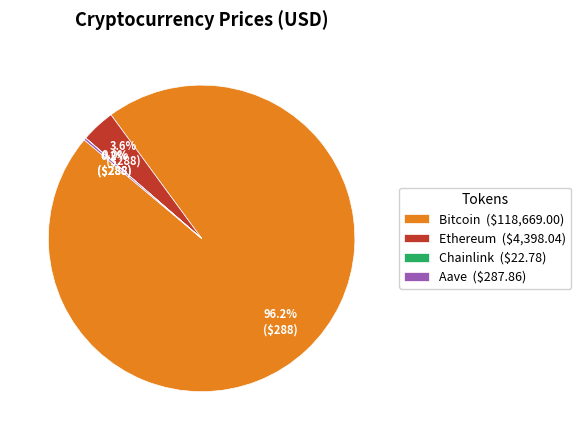

Is there any slice that represents more than half of the pie?

Yes